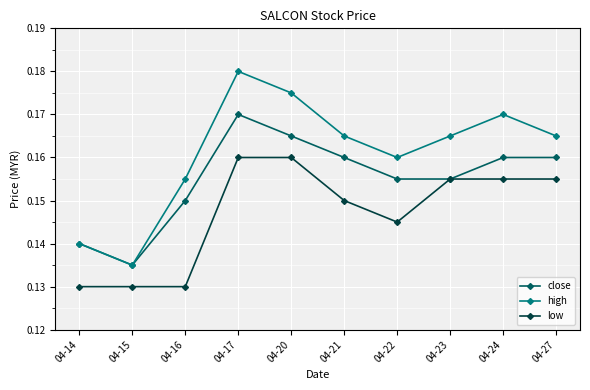

Count the low values in the range 0 to 1.

10